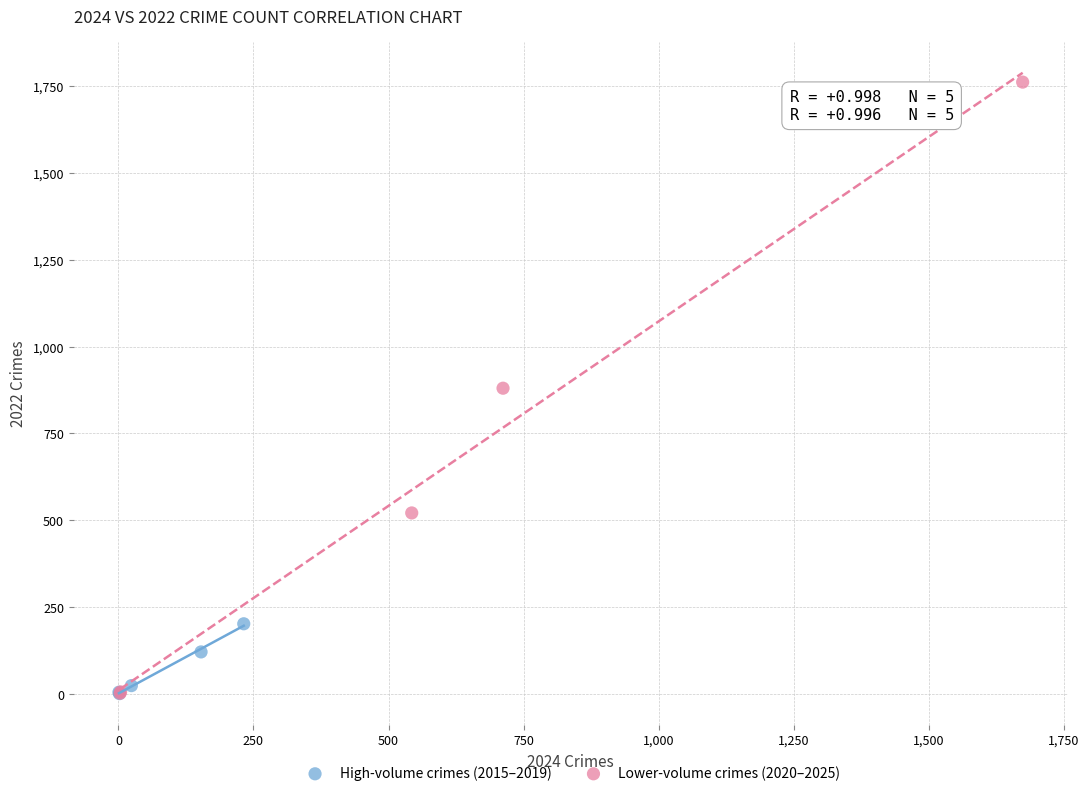

Which series contains the highest Y value?

Lower-volume crimes (2020–2025)